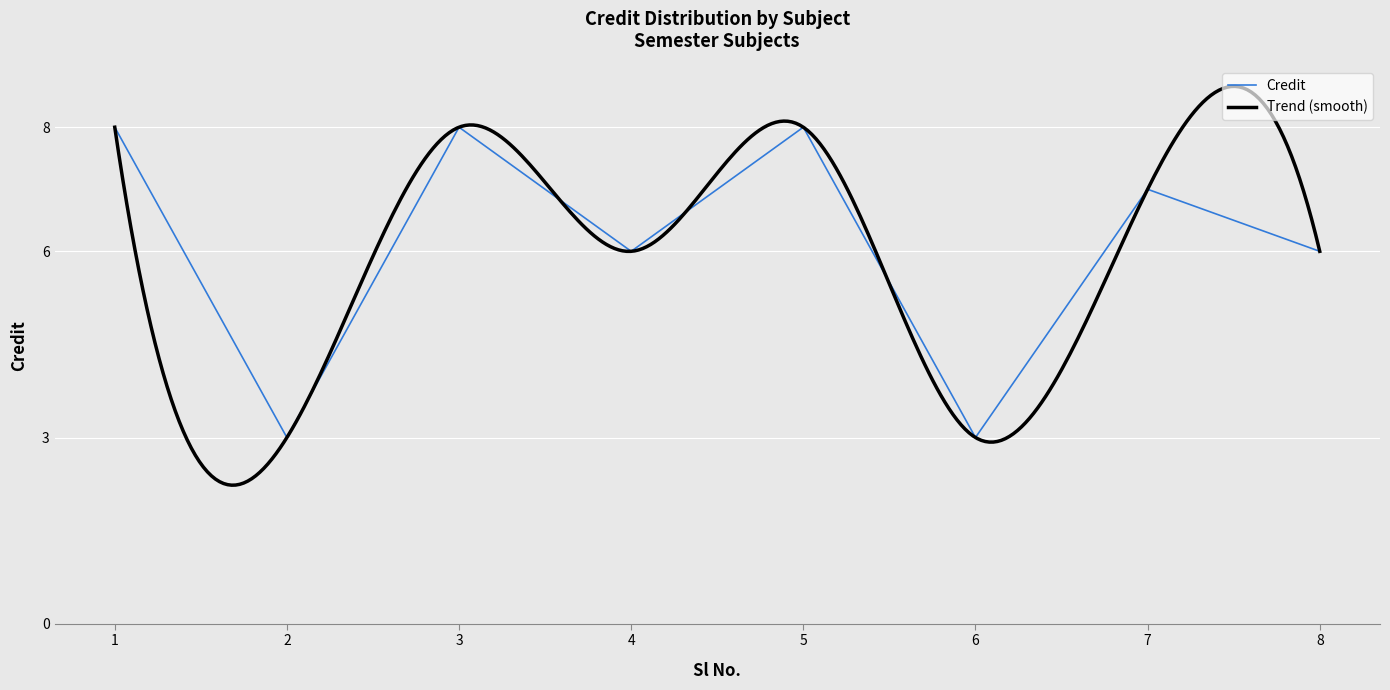

List the labels in order of value, largest first.

1, 3, 5, 7, 4, 8, 2, 6